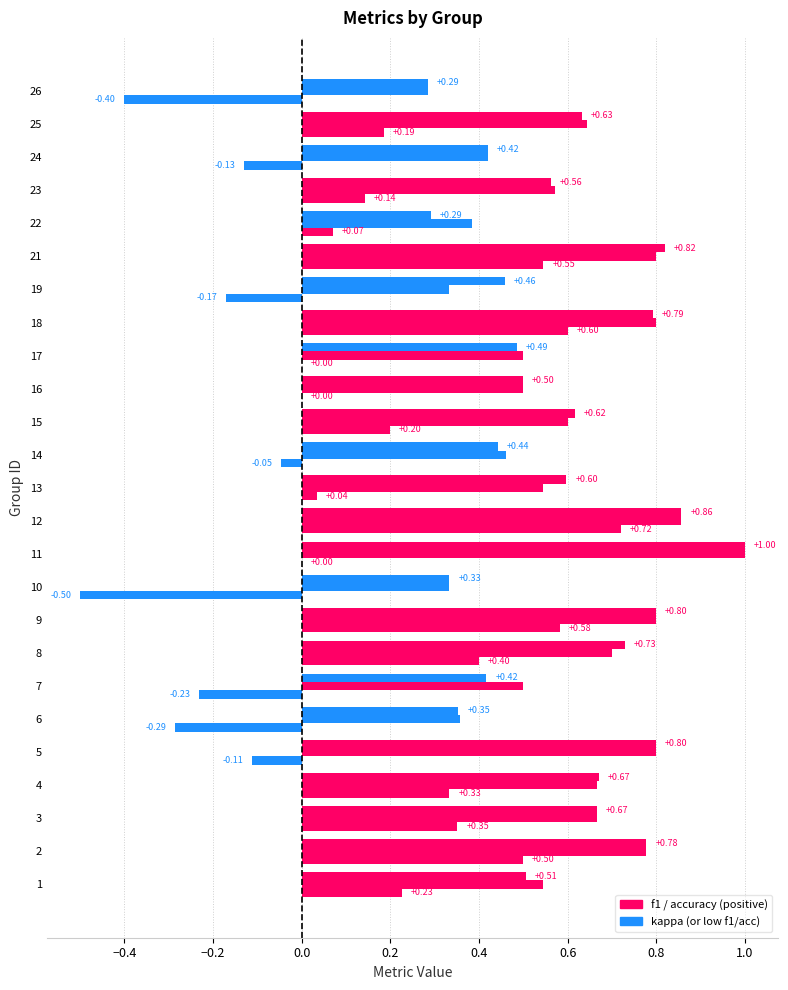

Is it true that accuracy equals 0.4 at 26?

False